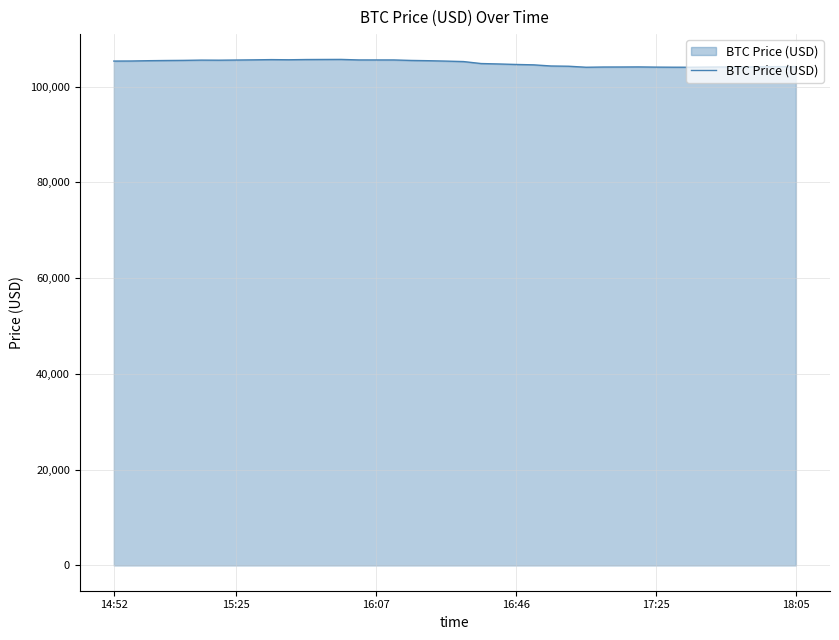

What is the smallest value displayed?

104052.9